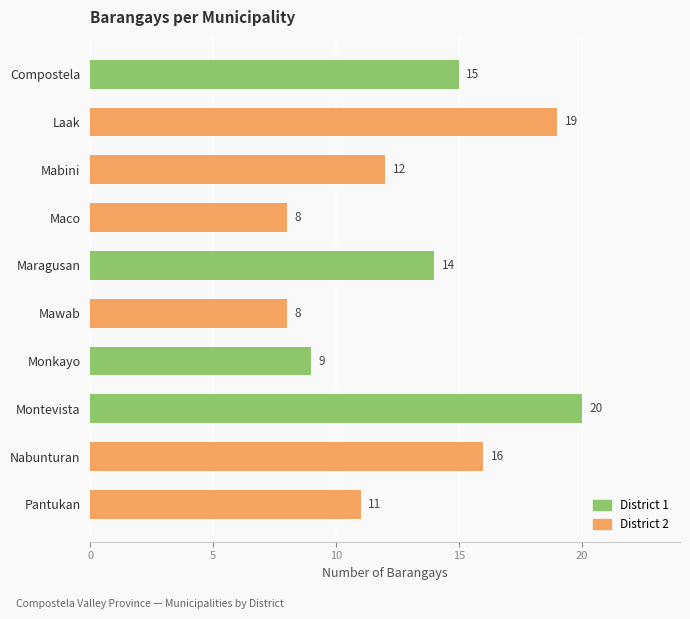

What is the maximum value shown in the chart?

20